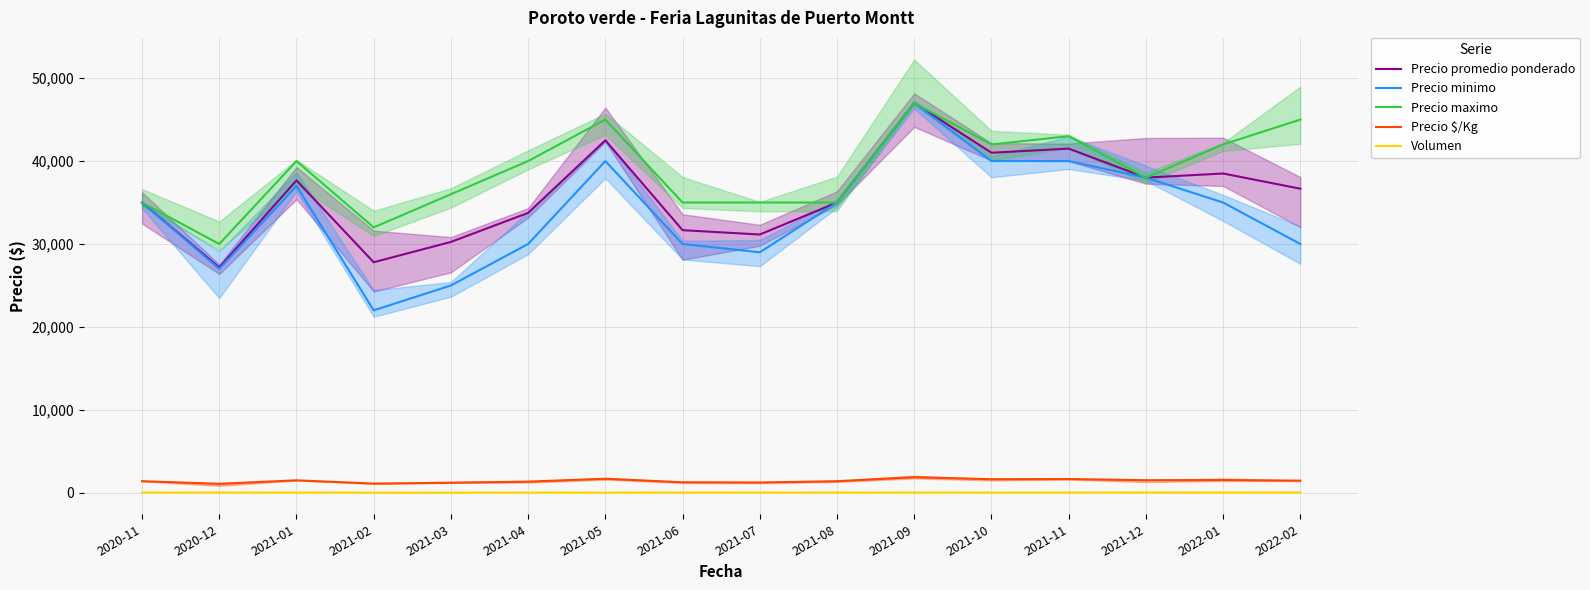

What is the label of the 14th point from the left?

2021-12